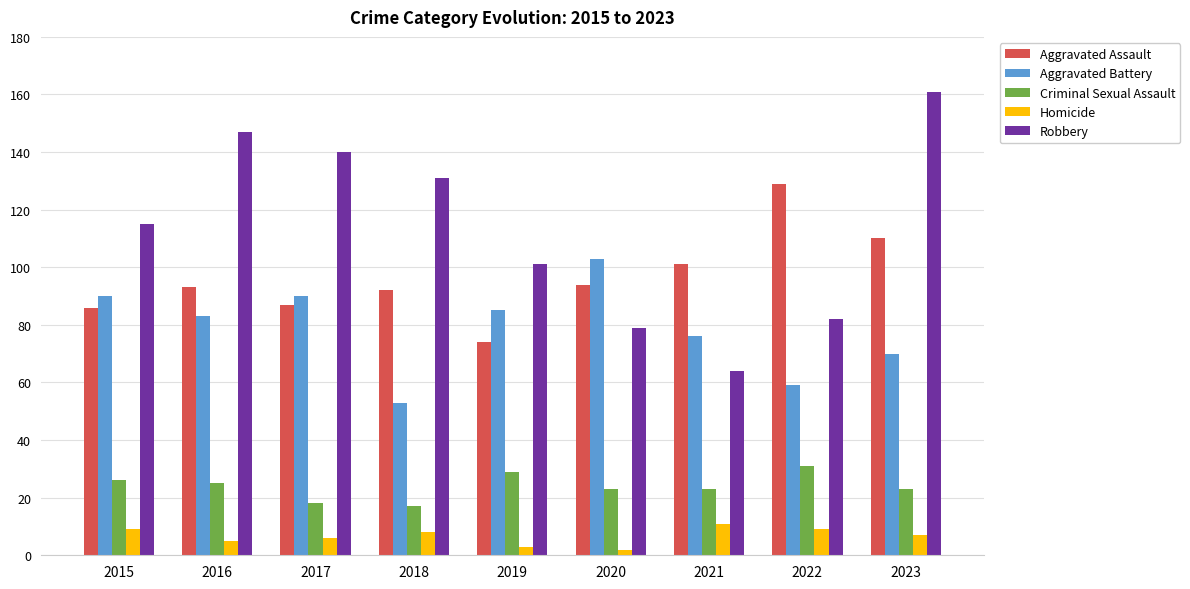

What are all the series names shown in the legend?

Aggravated Assault, Aggravated Battery, Criminal Sexual Assault, Homicide, Robbery